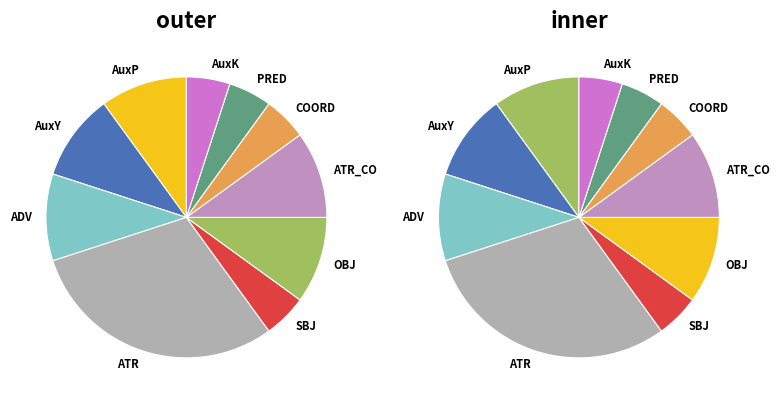

The SBJ slice represents 5% of the pie. True or false?

True